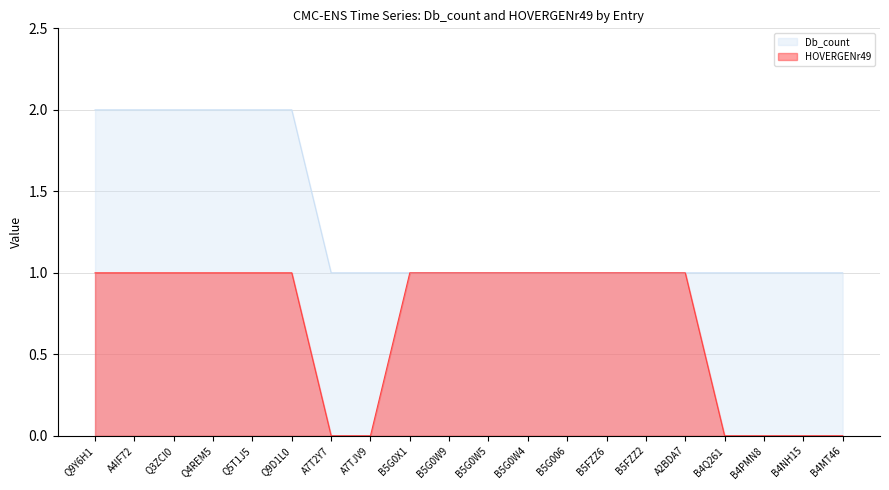

The value of HOVERGENr49 at A2BDA7 is 1. True or false?

True